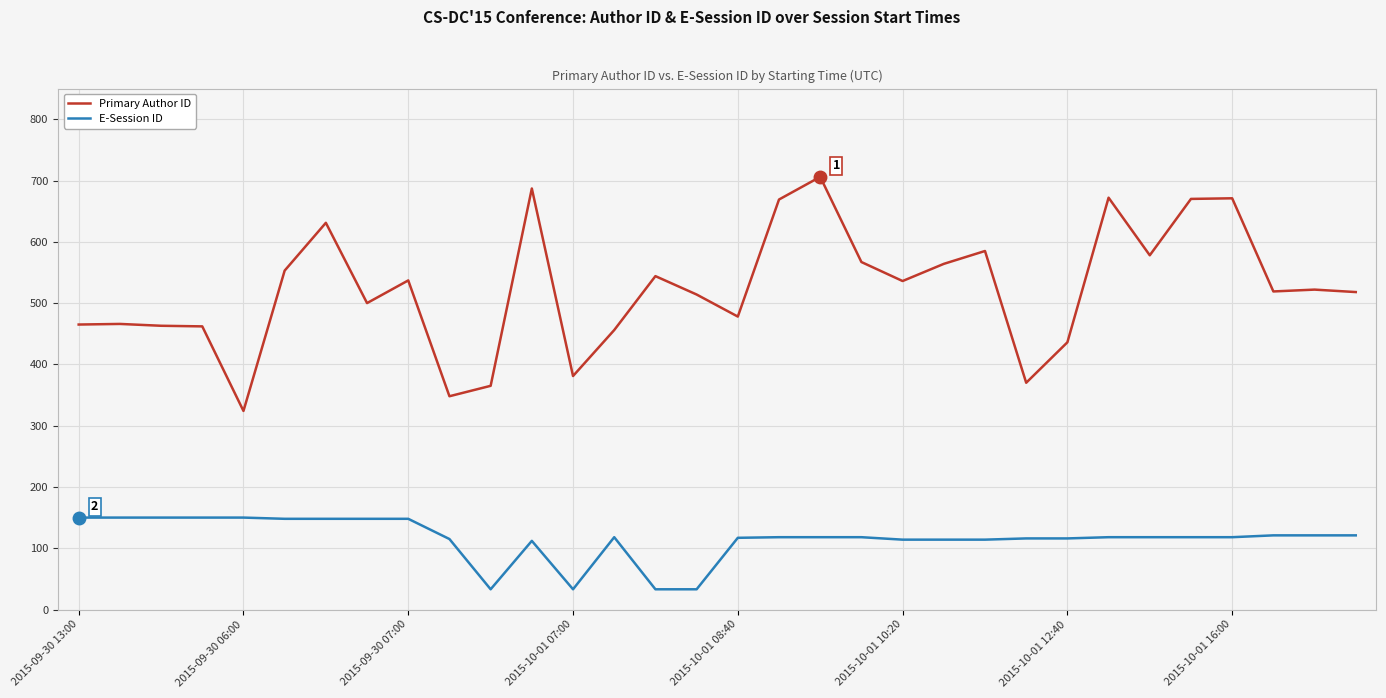

Rank the series by their maximum value, from lowest to highest.

E-Session ID, Primary Author ID